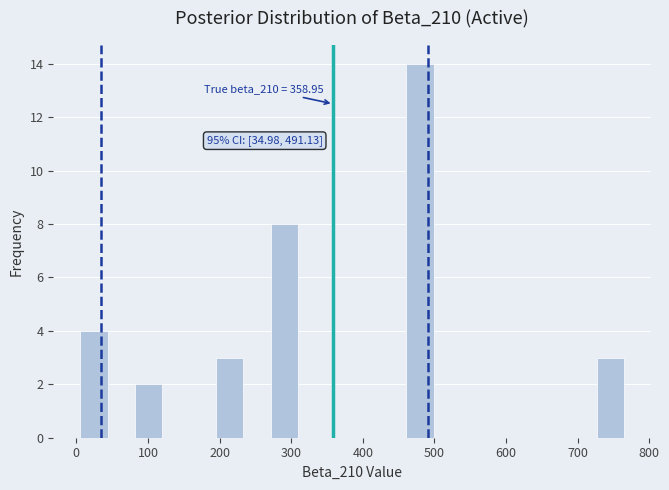

Read against the x-axis, roughly where is the centre of the tallest bar?

480